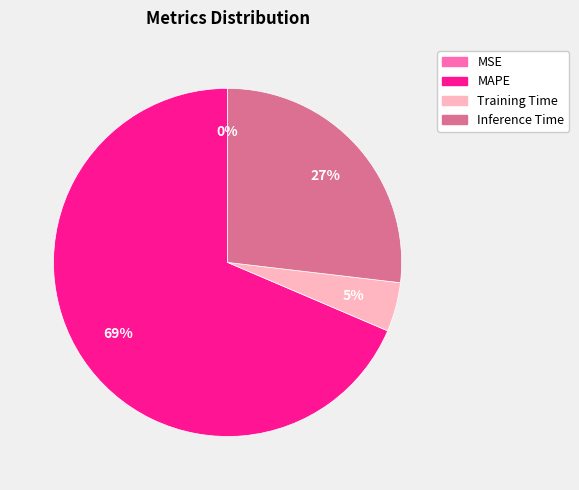

Which category has the biggest portion of the pie?

MAPE